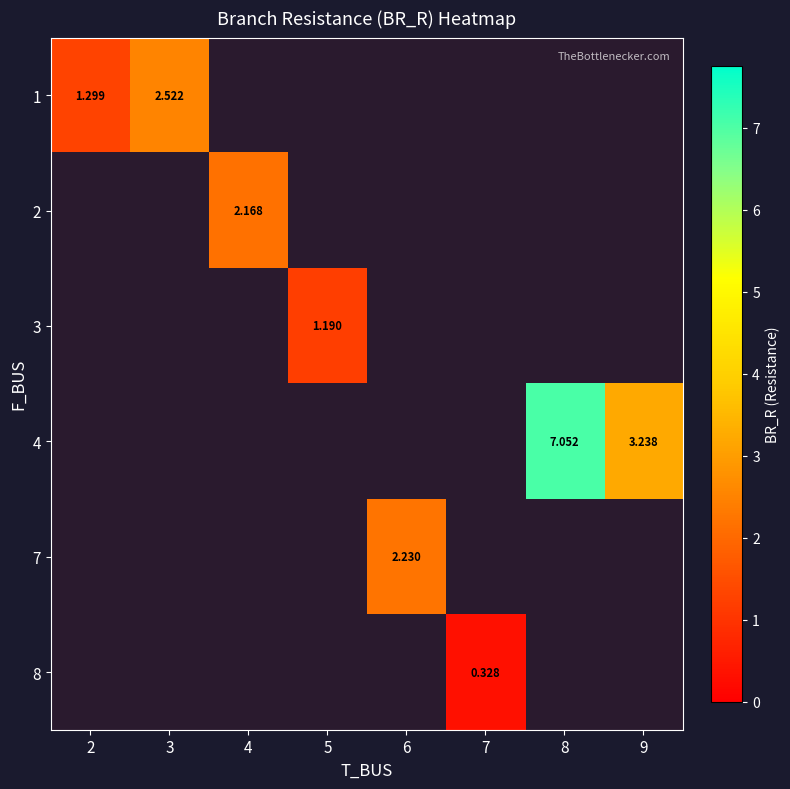

At how many categories does at least one series exceed 6?

1